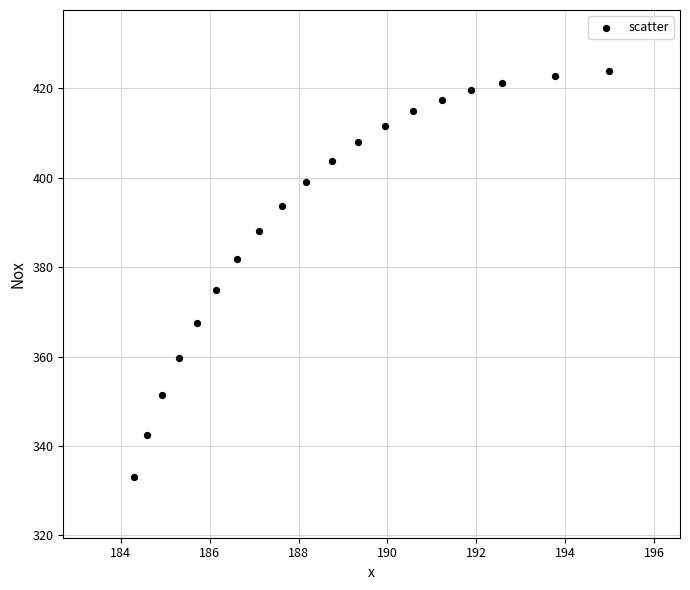

What is the range of Y values (max minus min)?

90.8